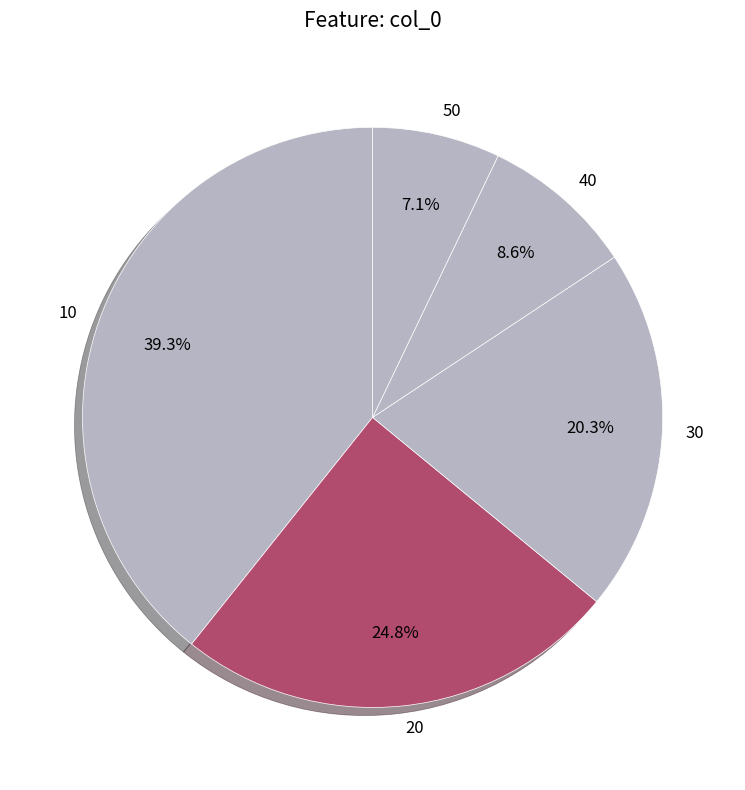

To the nearest percent, what is the average slice percentage?

20%